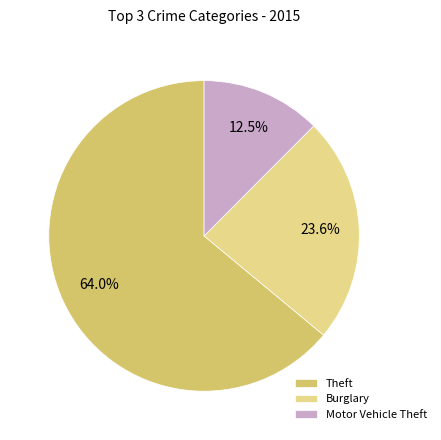

Which category has the smallest portion of the pie?

Motor Vehicle Theft